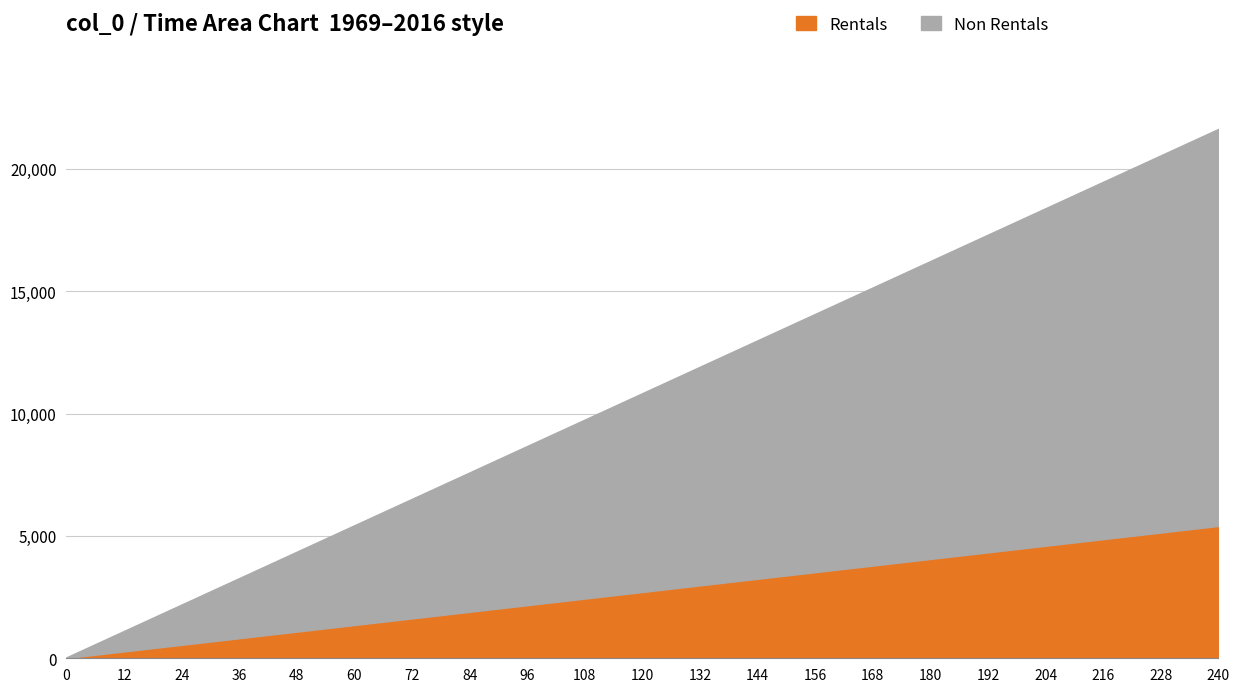

Does the chart have visible grid lines?

Yes